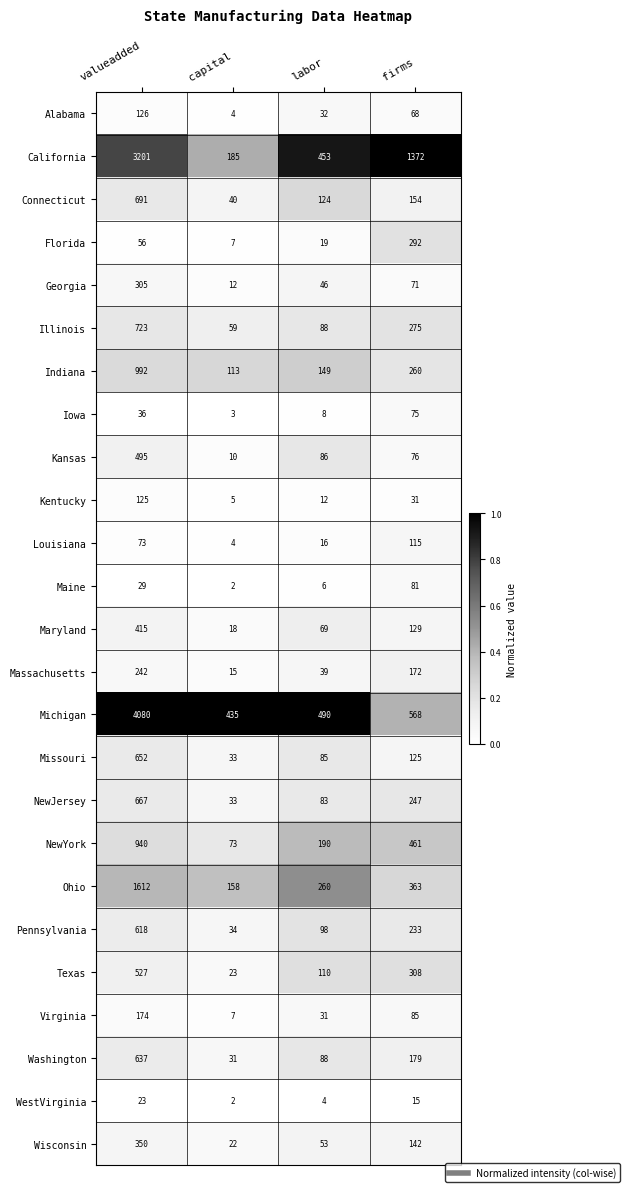

What is the maximum value shown in the chart?

4080